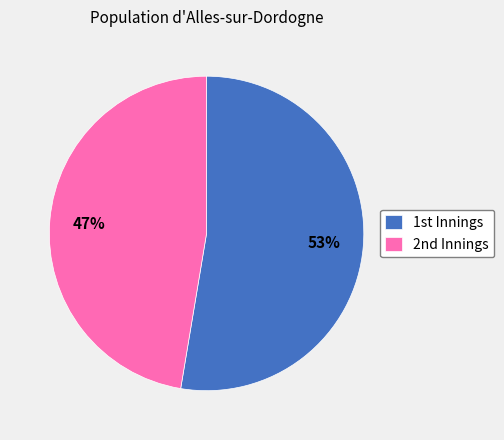

Is there a majority slice in this chart?

Yes